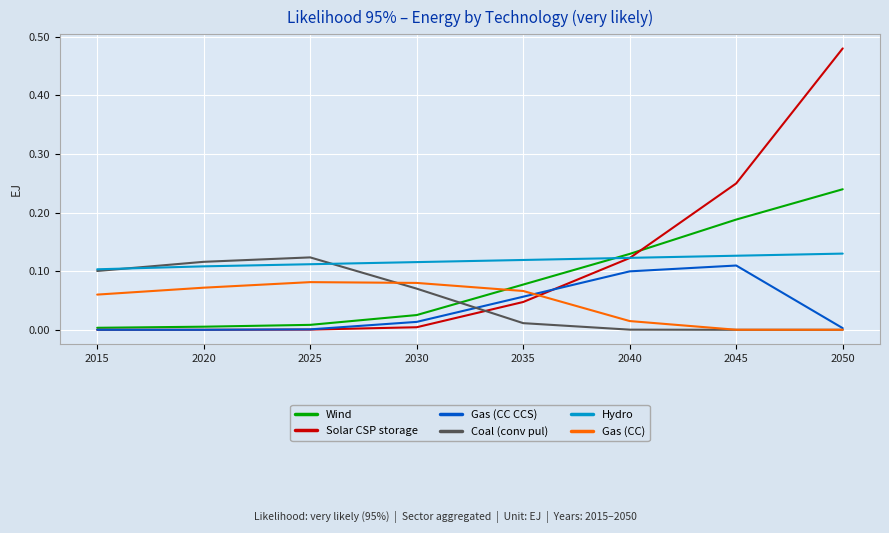

How many times do Wind and Hydro cross each other?

1